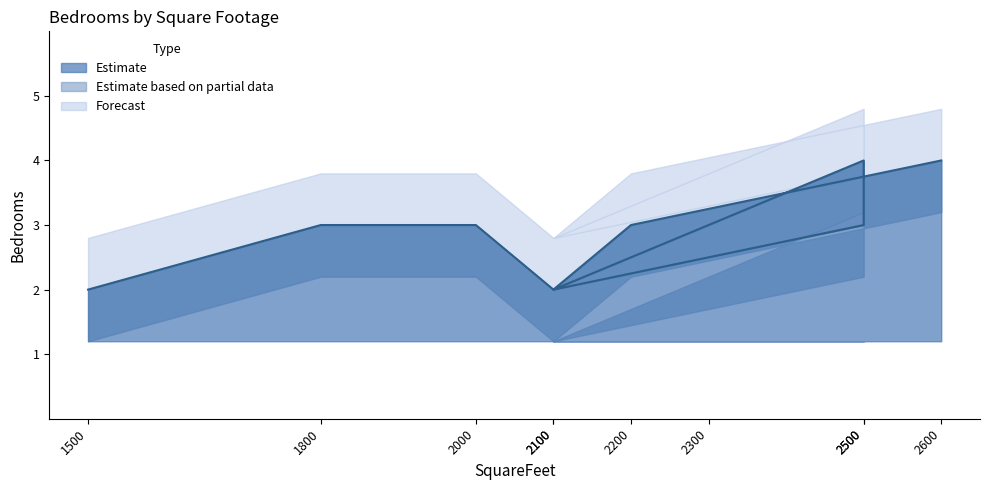

At 2000, list the series in order from smallest to largest.

Bedrooms_lower, Bedrooms, Bedrooms_upper